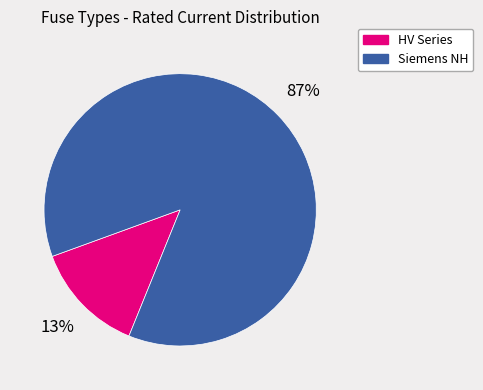

To the nearest percent, what is the average slice percentage?

50%